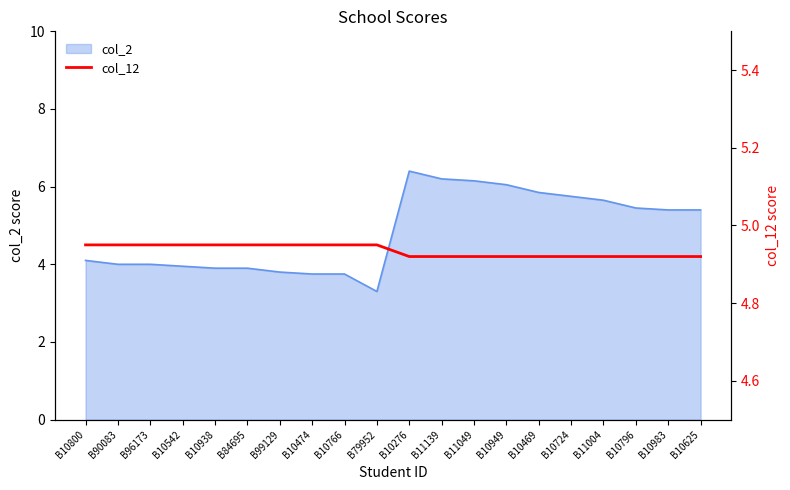

At which label does col_2 reach its minimum?

B79952